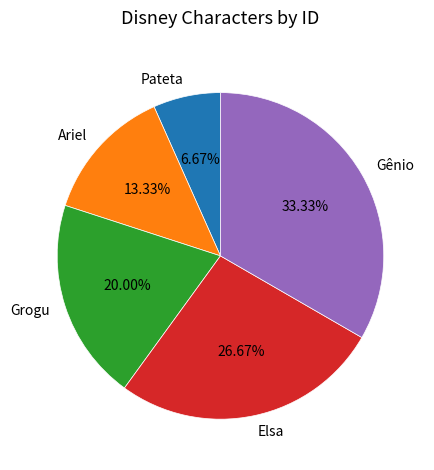

What percentage is NOT represented by Ariel?

86.7%